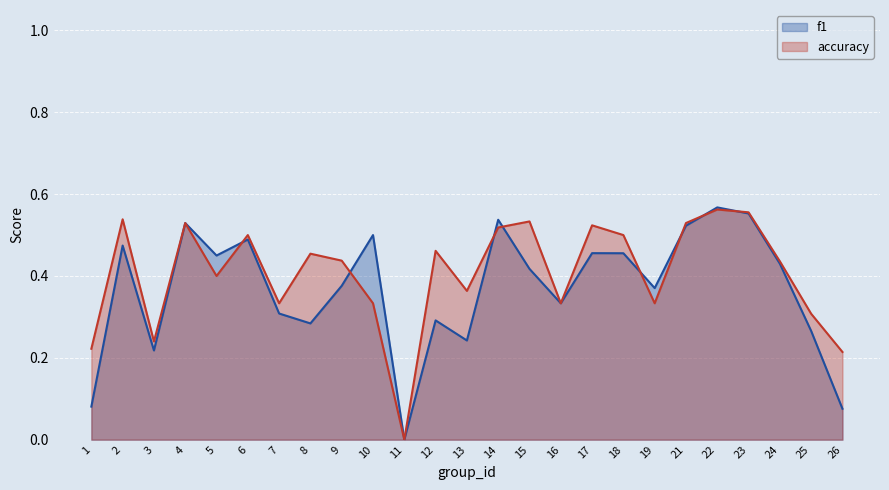

Is it true that f1 equals 0.2 at 13?

True